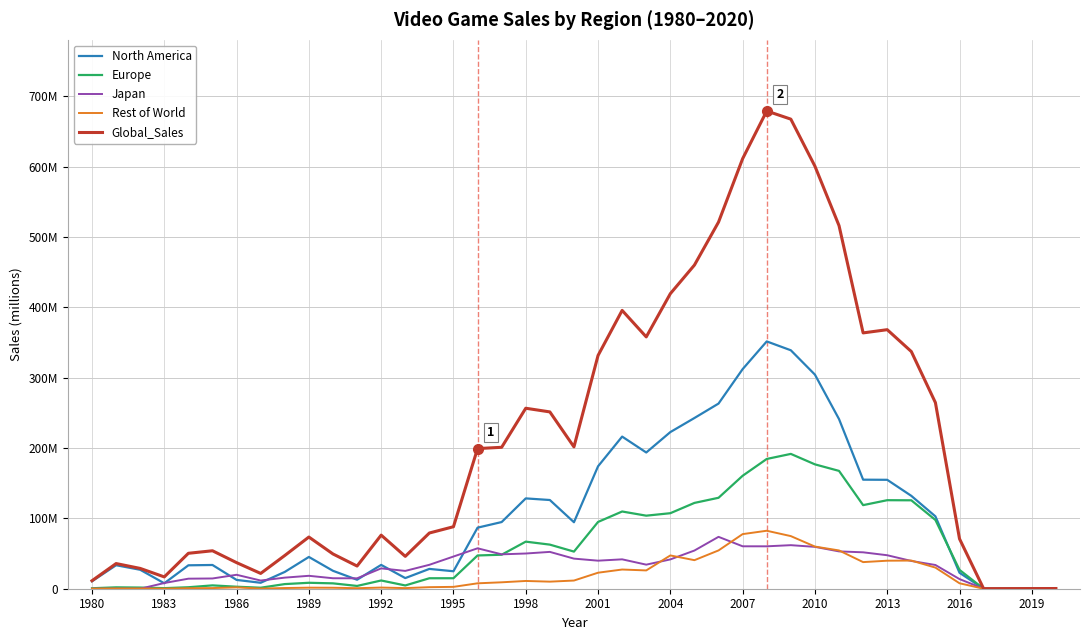

What are all the series names shown in the legend?

North America, Europe, Japan, Rest of World, Global_Sales